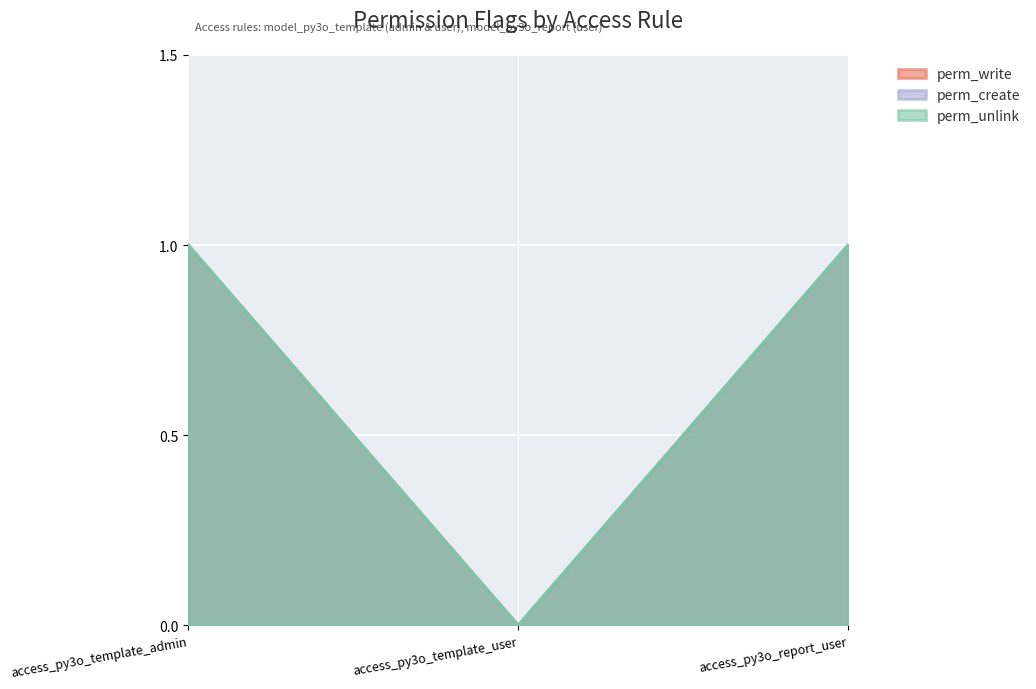

What is the total value across all series at access_py3o_report_user?

3